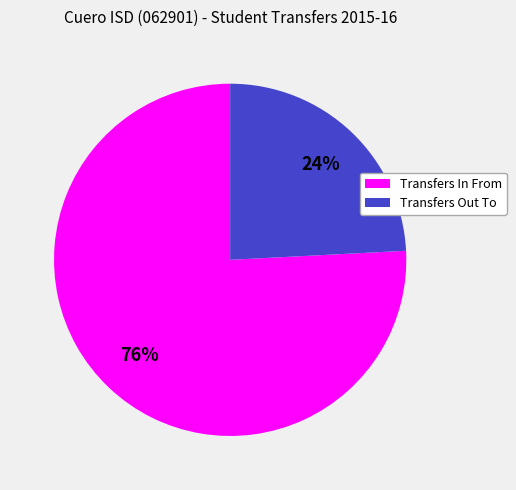

Do Transfers Out To and Transfers In From together represent more than half of the pie?

Yes